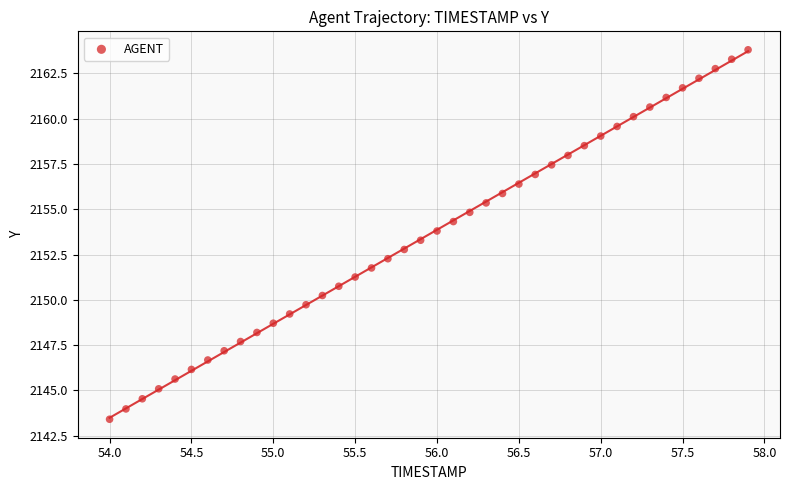

What is the range of Y values (max minus min)?

20.4